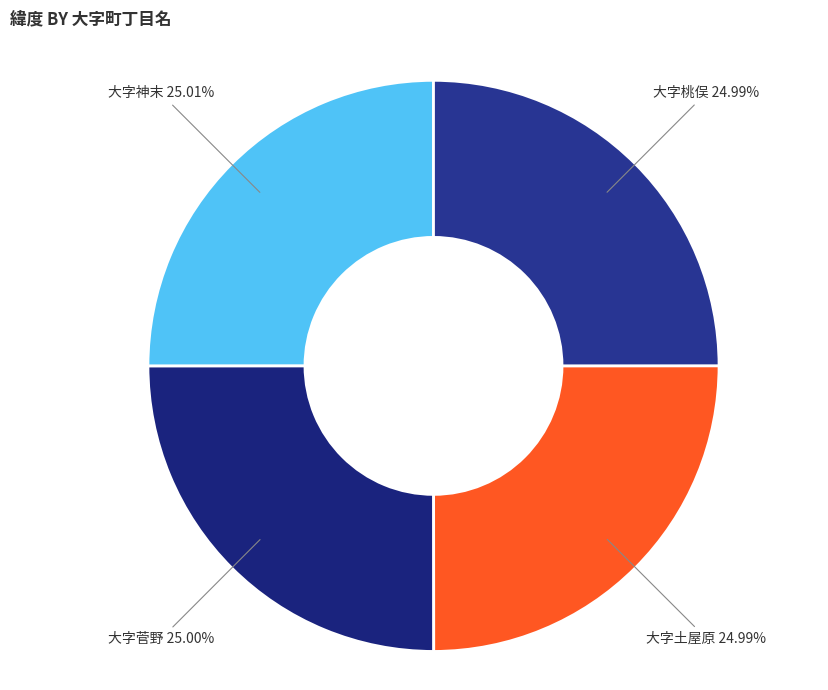

Count the number of slices in the pie.

4